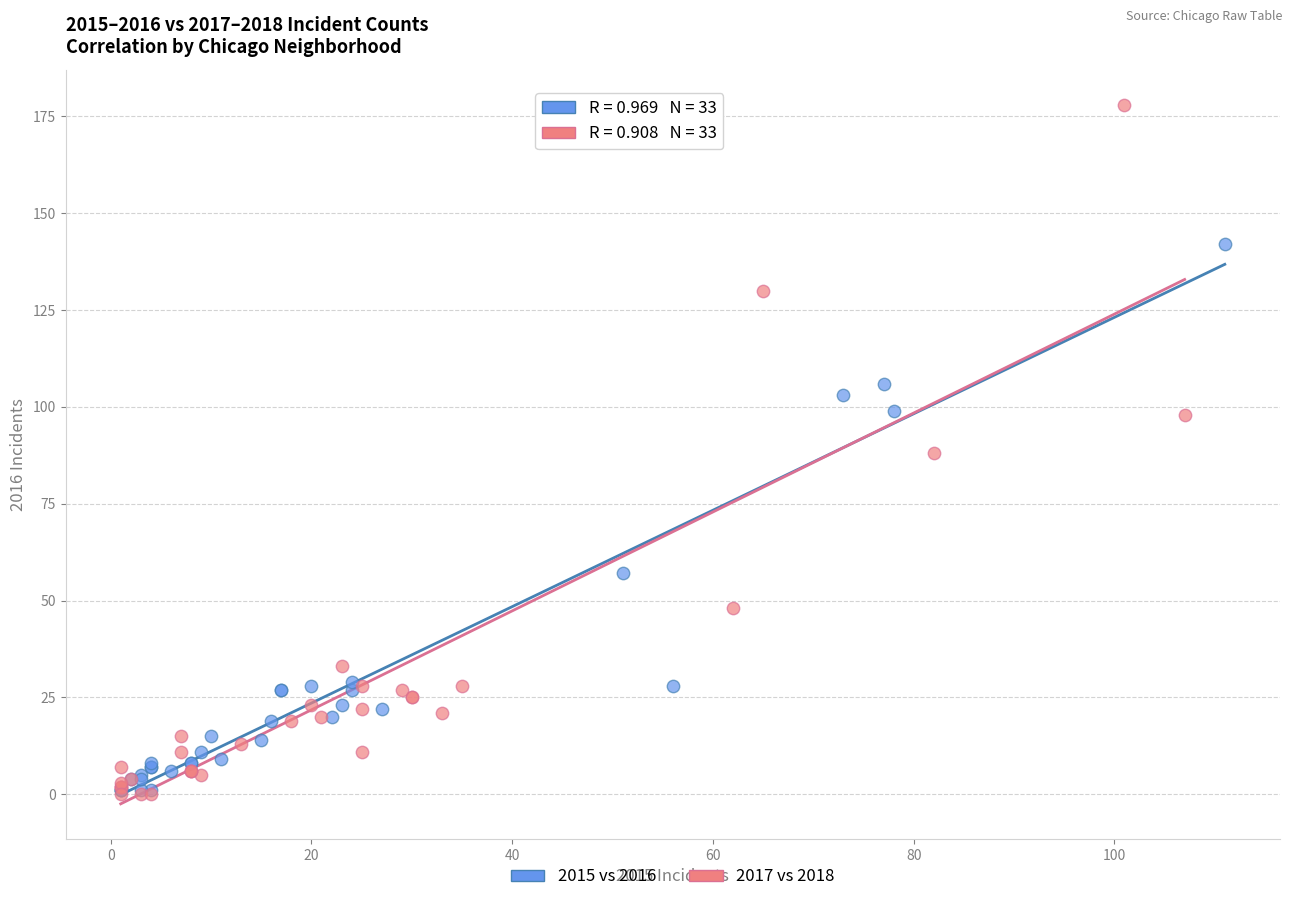

Which series contains the highest Y value?

2017 vs 2018